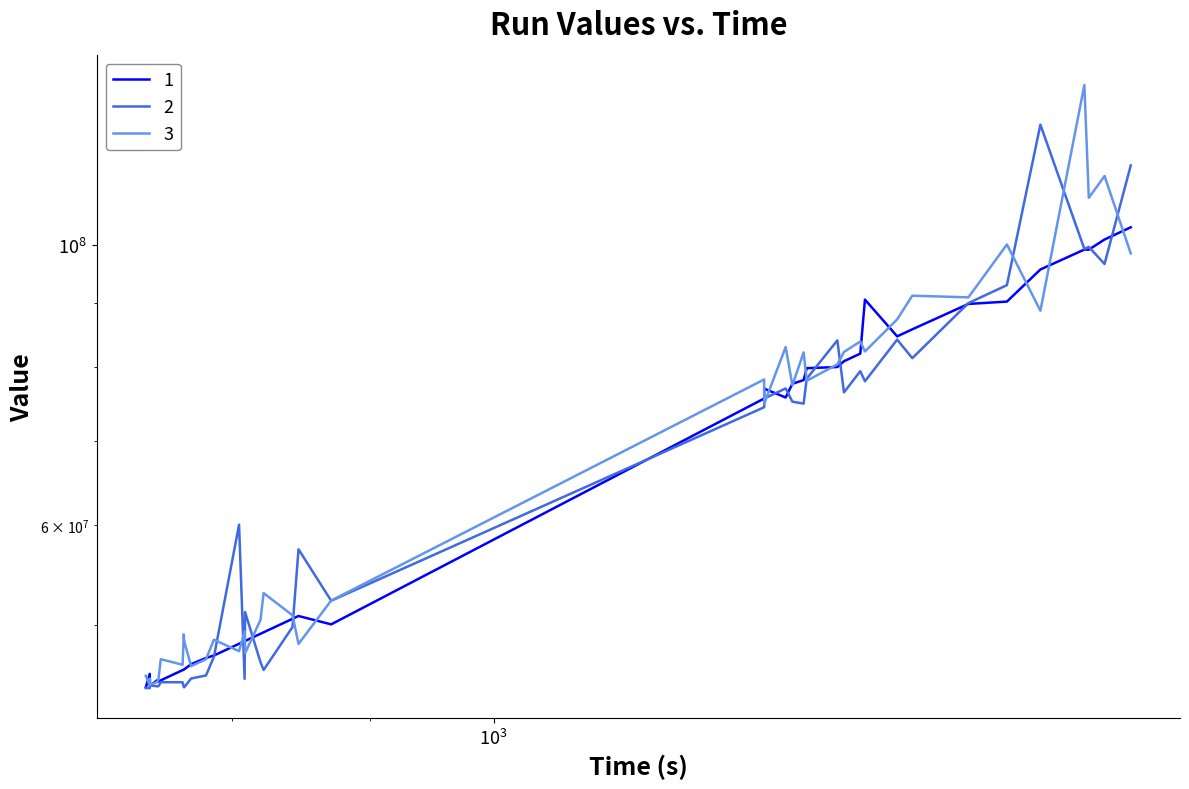

How many data points does each series have?

40